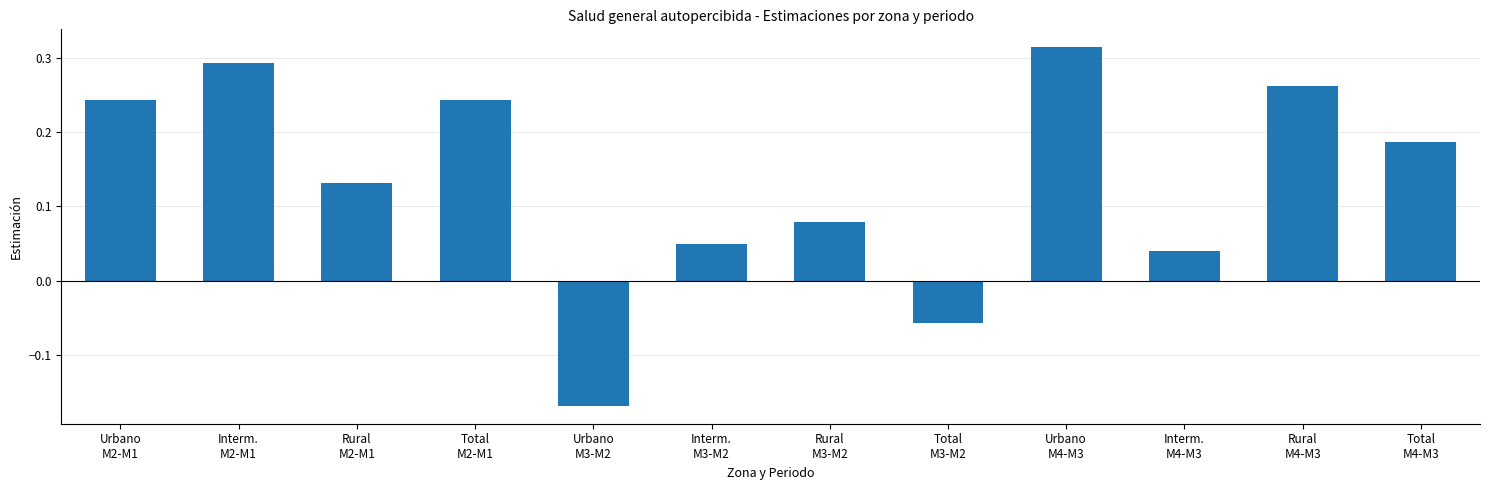

Where does the data first go above 0?

Urbano
M2-M1